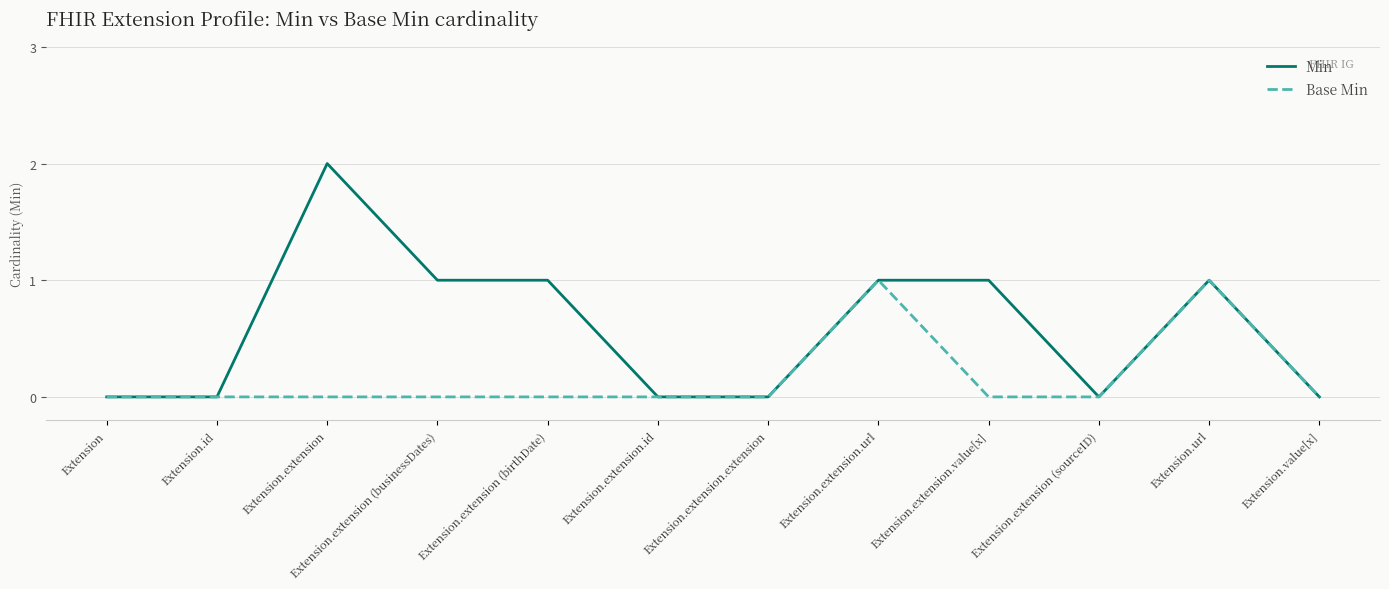

What position from the left is Extension.extension.value[x]?

9